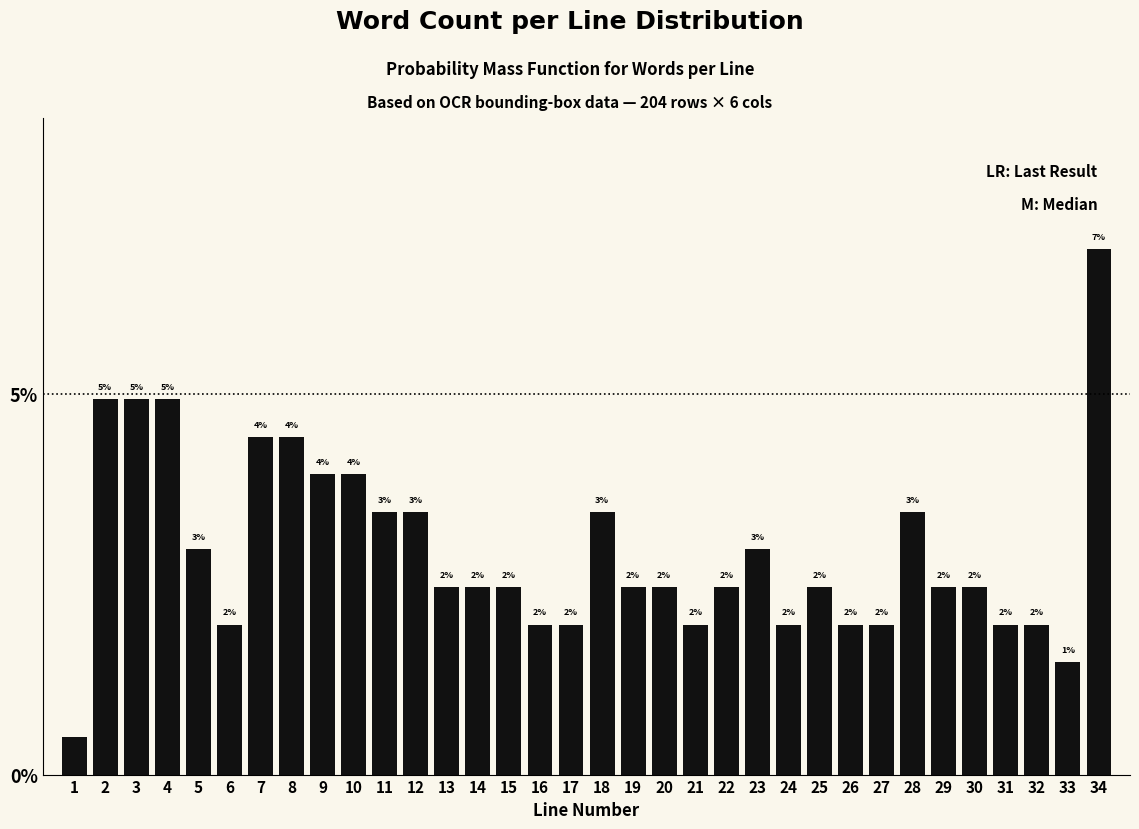

What is the greatest value displayed?

6.9